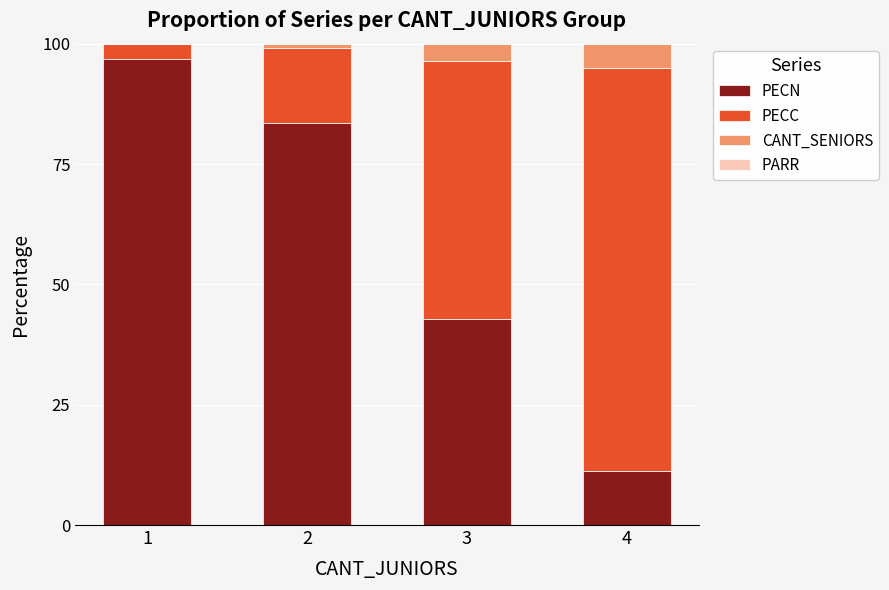

Where does the PECN series first go above 83?

1